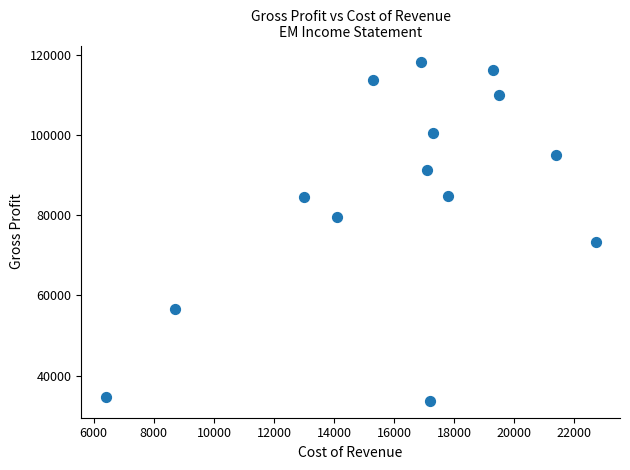

What is the range of X values (max minus min)?

16300